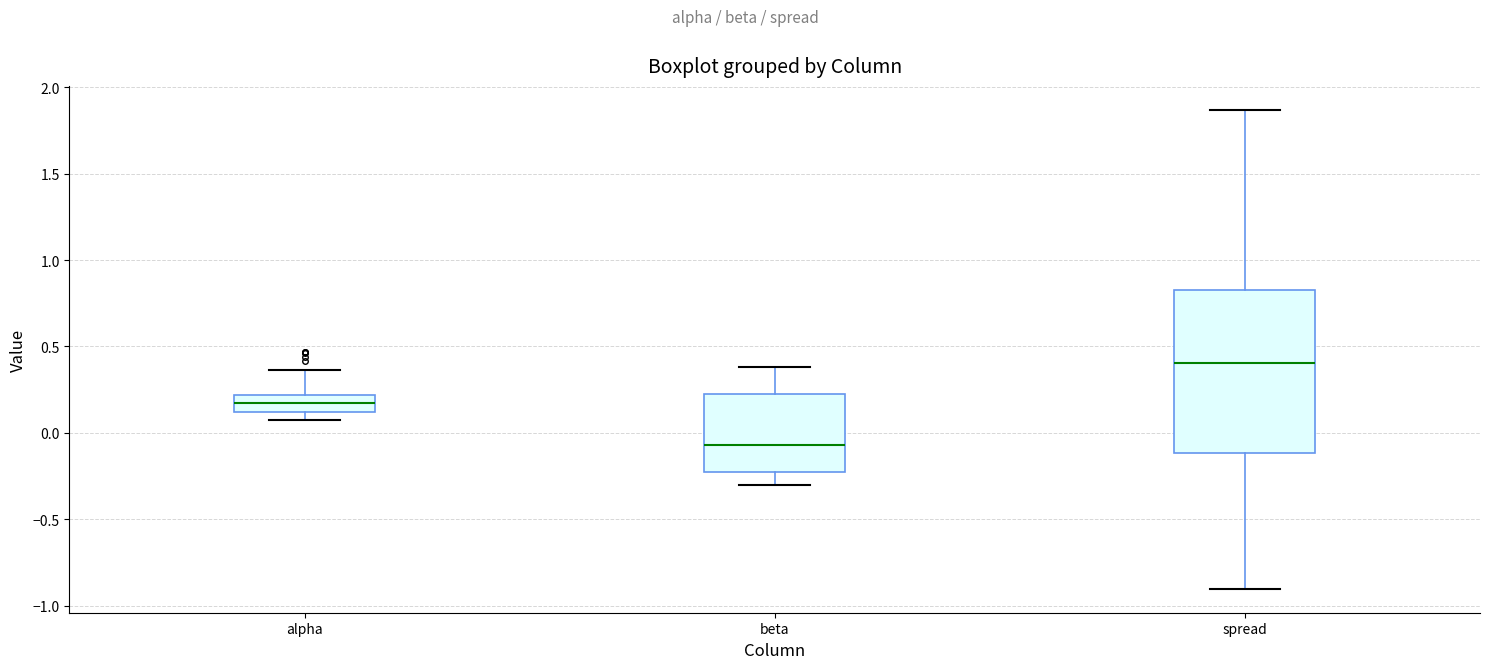

Which box's median line is the highest?

spread